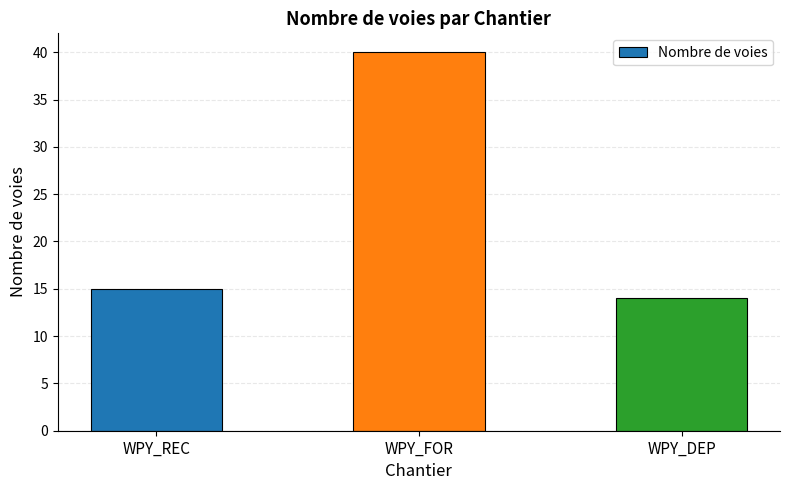

At which label is the value closest to 27?

WPY_REC